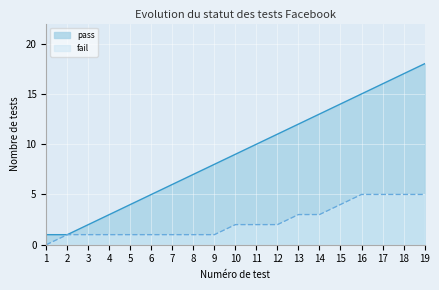

Which series changed the most between 10 and 12?

pass